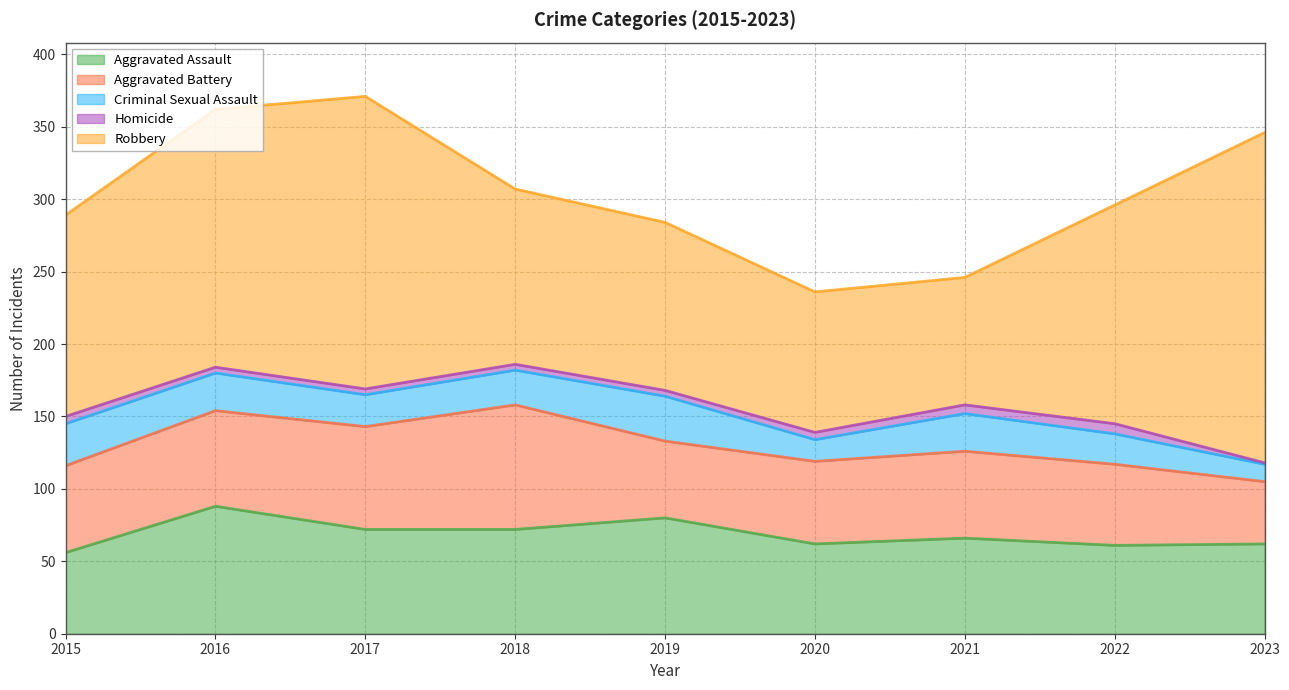

The value of Criminal Sexual Assault at 2020 is 6. True or false?

False